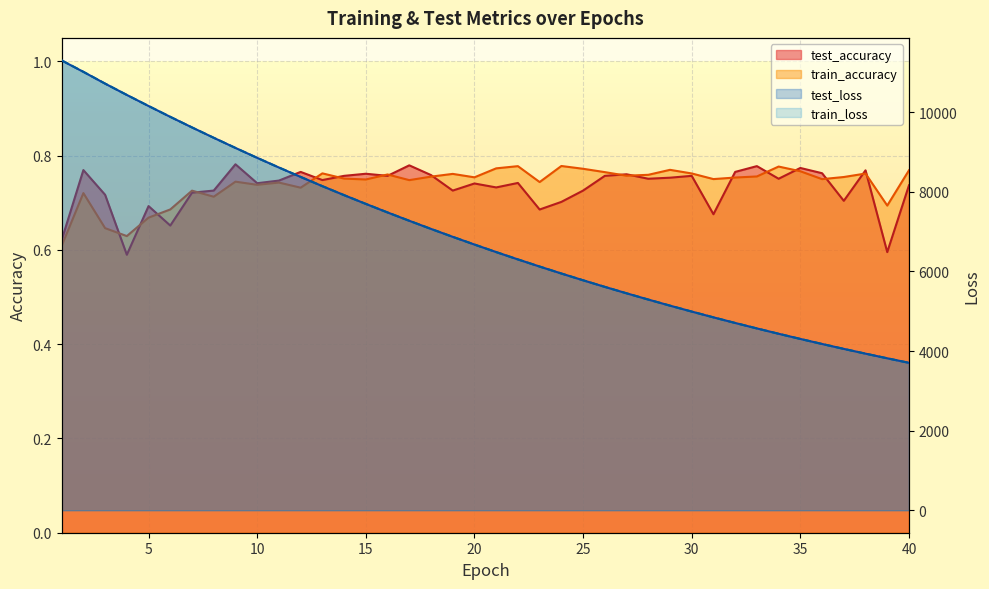

Reading right to left, transcribe all the data shown in this chart.

test_loss: 3703.8	3817.5	3934.1	4053.7	4177.3	4303.9	4433.8	4567.8	4705.2	4846.2	4991.4	5140.3	5293.3	5450.6	5611.8	5777.5	5947.7	6122.6	6301.9	6486.2	6675.4	6869.1	7068.1	7272.3	7481.7	7696.6	7916.5	8142.2	8374.5	8610.8	8853.6	9102.6	9357.5	9617.7	9883.4	10155.9	10433.9	10718.1	11013.5	11300.5
train_loss: 3703.7	3817.2	3934.0	4053.5	4177.3	4303.8	4433.6	4567.8	4705.0	4846.0	4991.4	5140.2	5293.2	5450.4	5611.7	5777.4	5947.4	6122.4	6301.7	6485.9	6675.3	6868.9	7067.9	7272.3	7481.5	7696.5	7916.4	8142.0	8374.6	8610.7	8853.4	9102.6	9357.5	9617.7	9883.3	10156.0	10433.7	10718.7	11015.4	11302.1
test_accuracy: 0.7	0.6	0.8	0.7	0.8	0.8	0.8	0.8	0.8	0.7	0.8	0.8	0.8	0.8	0.8	0.7	0.7	0.7	0.7	0.7	0.7	0.7	0.8	0.8	0.8	0.8	0.8	0.7	0.8	0.7	0.7	0.8	0.7	0.7	0.7	0.7	0.6	0.7	0.8	0.6
train_accuracy: 0.8	0.7	0.8	0.8	0.8	0.8	0.8	0.8	0.8	0.8	0.8	0.8	0.8	0.8	0.8	0.8	0.8	0.7	0.8	0.8	0.8	0.8	0.8	0.7	0.8	0.7	0.8	0.8	0.7	0.7	0.7	0.7	0.7	0.7	0.7	0.7	0.6	0.6	0.7	0.6